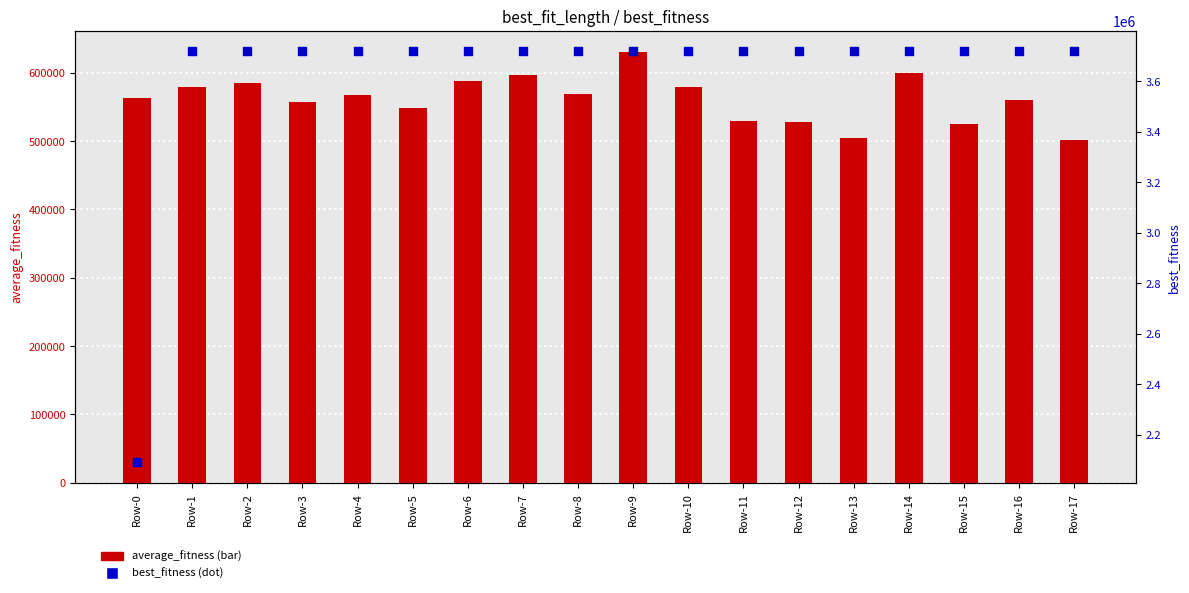

Which series reaches the maximum Y coordinate?

best_fitness